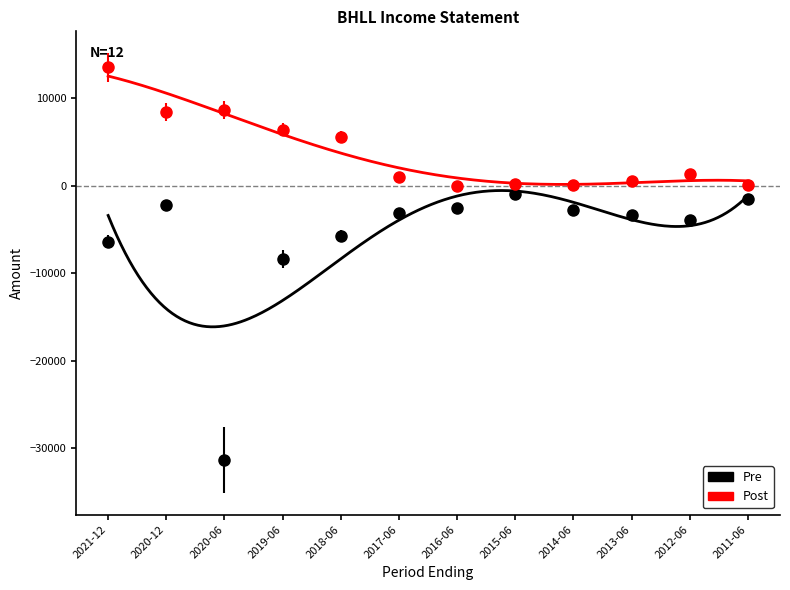

True or false: Pre and Post cross at least once.

False